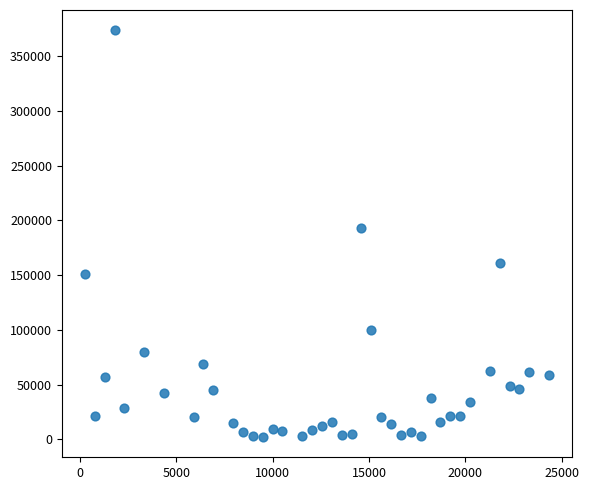

What is the range of X values (max minus min)?

24111